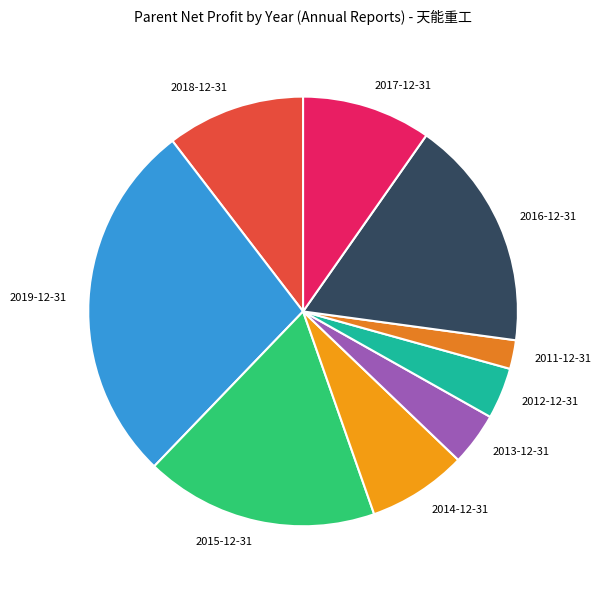

Between 2019-12-31 and 2016-12-31, which is larger?

2019-12-31